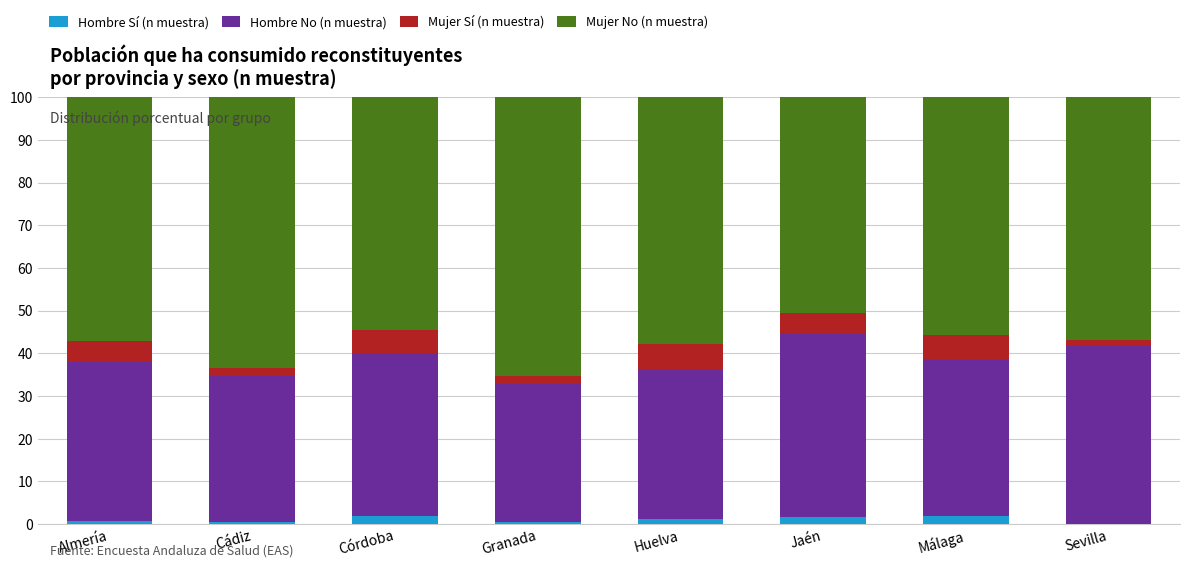

What is the maximum value for Hombre Sí (n muestra)?

2.0